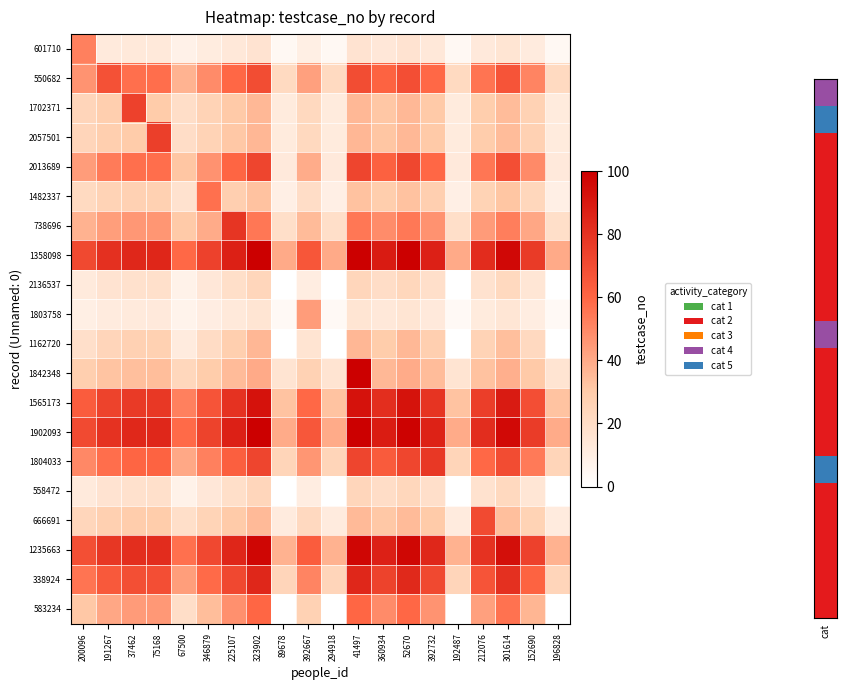

Rank the series by their maximum value, from highest to lowest.

1358098, 1842348, 1902093, 1235663, 1565173, 338924, 738696, 1804033, 2057501, 1702371, 2013689, 666691, 550682, 583234, 1482337, 601710, 1803758, 1162720, 2136537, 558472